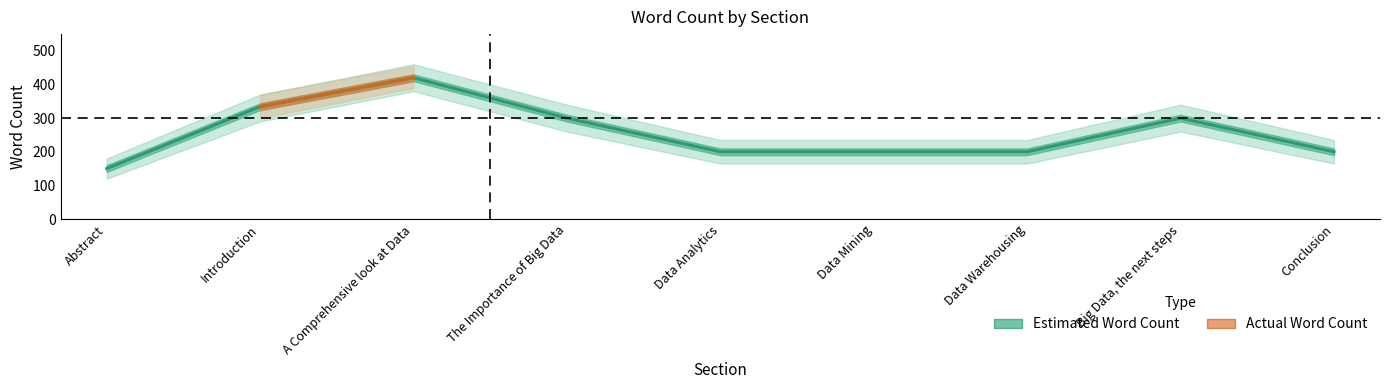

Reading left to right, what are all the values shown in this chart?

Abstract=150	Introduction=334	A Comprehensive look at Data=420	The Importance of Big Data=300	Data Analytics=200	Data Mining=200	Data Warehousing=200	Big Data, the next steps=300	Conclusion=200